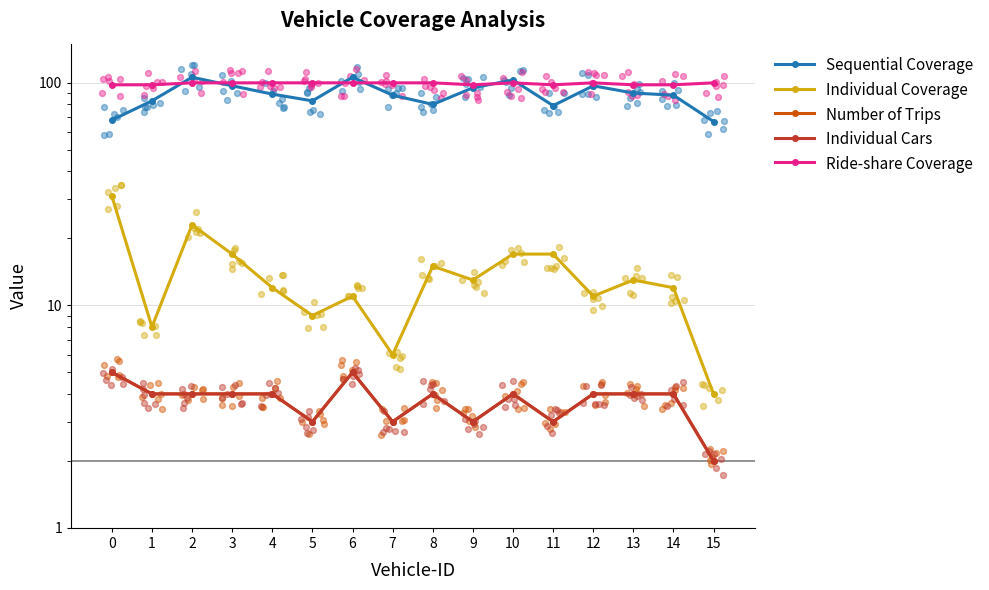

Which series contains the highest Y value?

Sequential Coverage